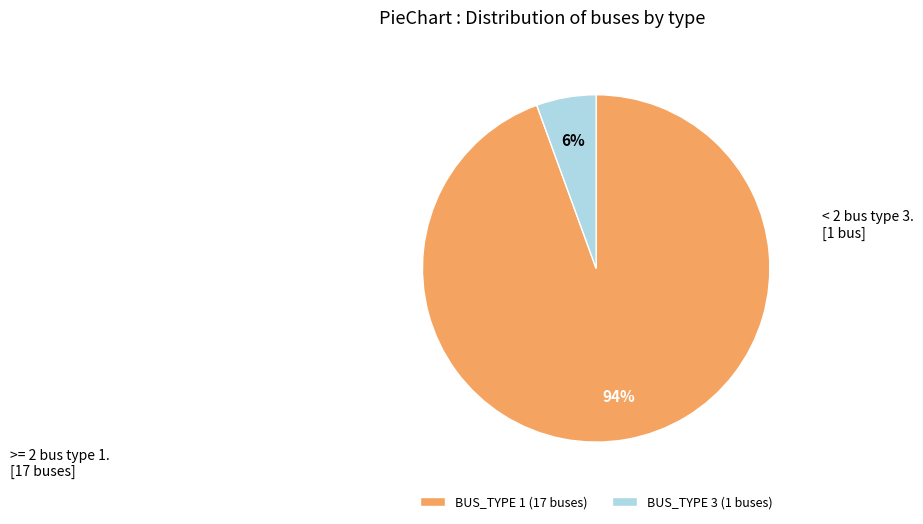

Which has a higher value, BUS_TYPE 3 (1 buses) or BUS_TYPE 1 (17 buses)?

BUS_TYPE 1 (17 buses)